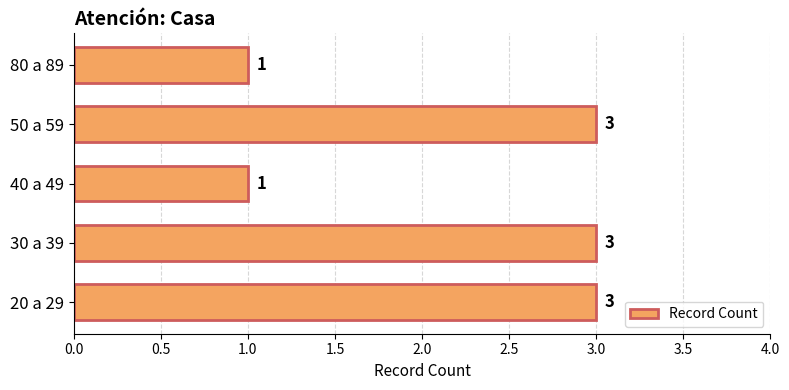

Reading bottom to top, what are all the values shown in this chart?

3	3	1	3	1